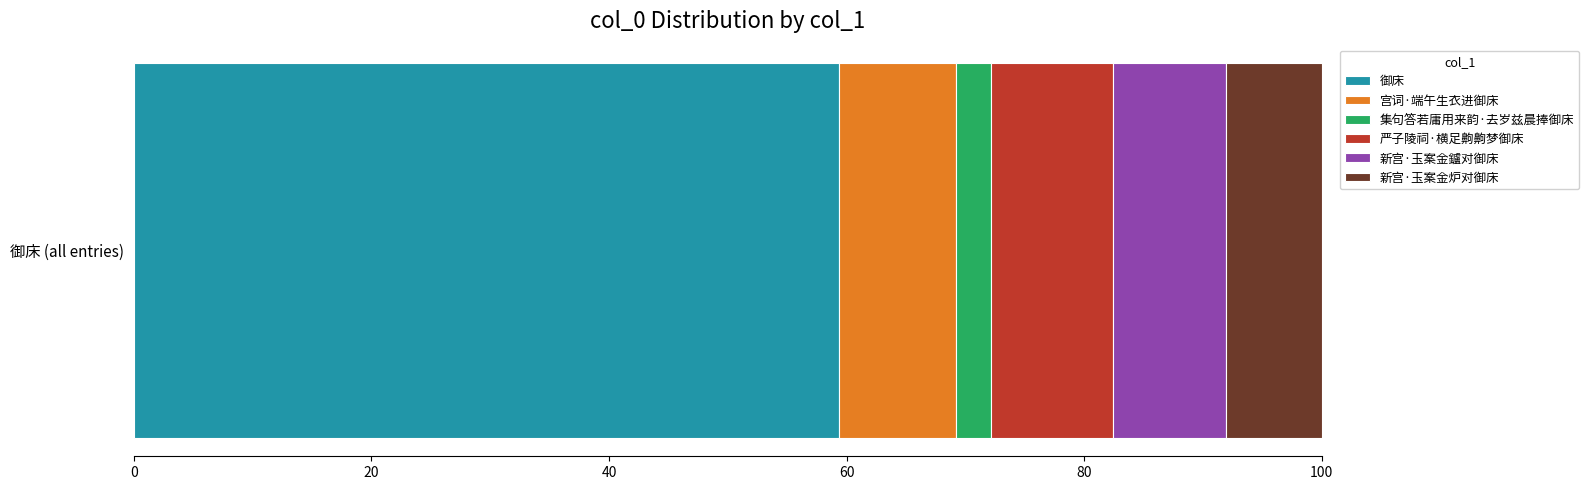

The value of 御床 at 御床 (all entries) is 59.3. True or false?

True